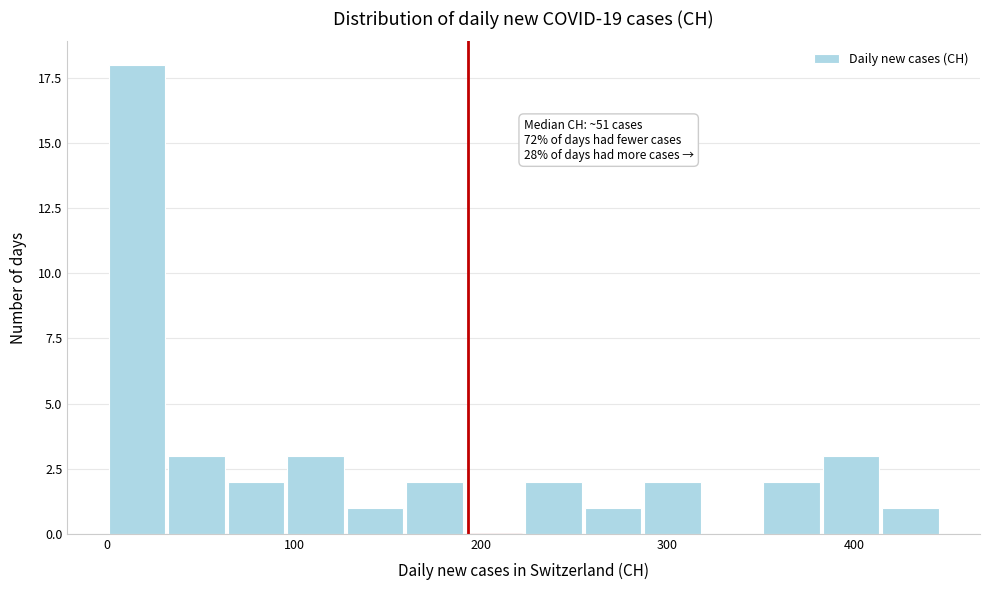

Read against the x-axis, roughly where is the centre of the tallest bar?

20